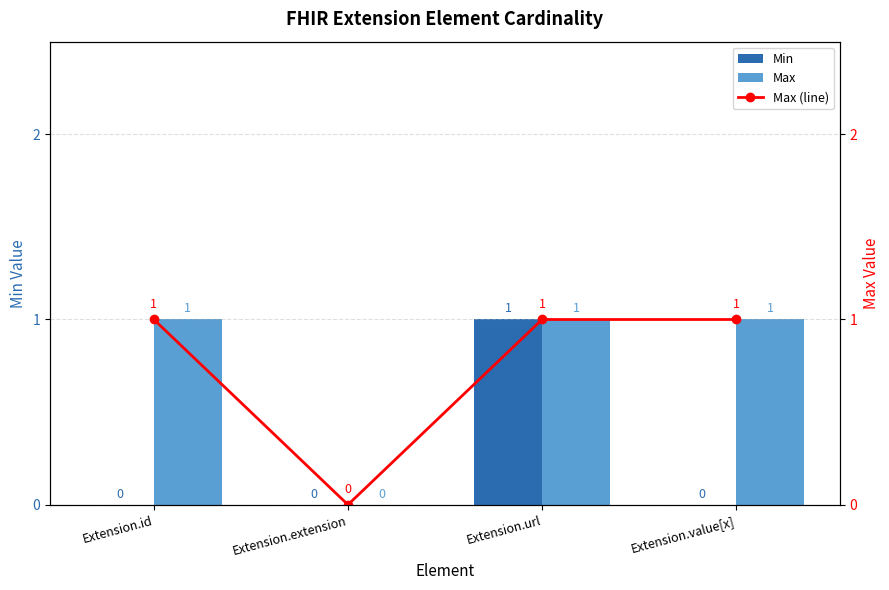

At which label does Min reach its peak?

Extension.url